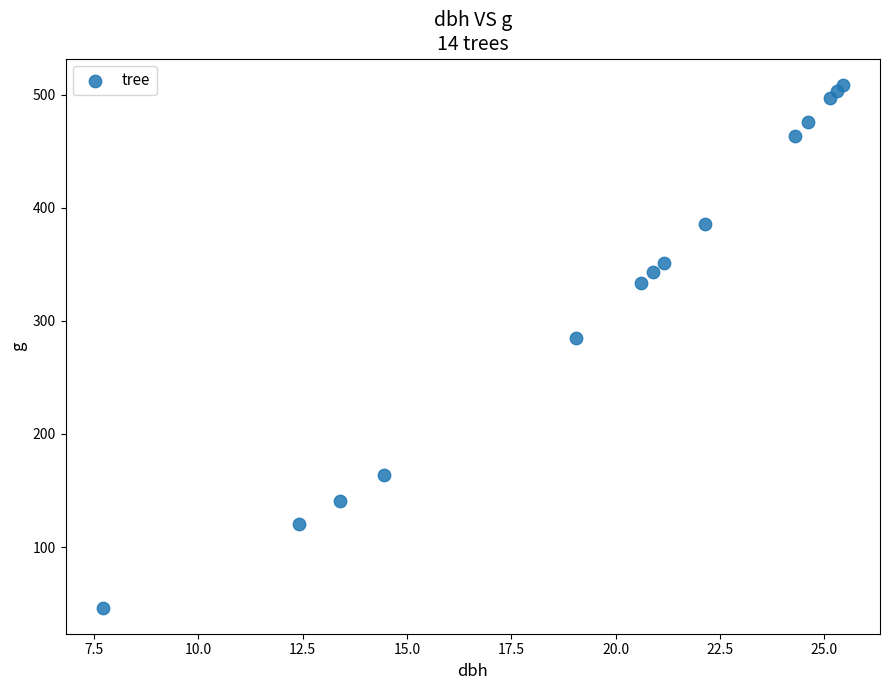

What is the range of X values (max minus min)?

17.8